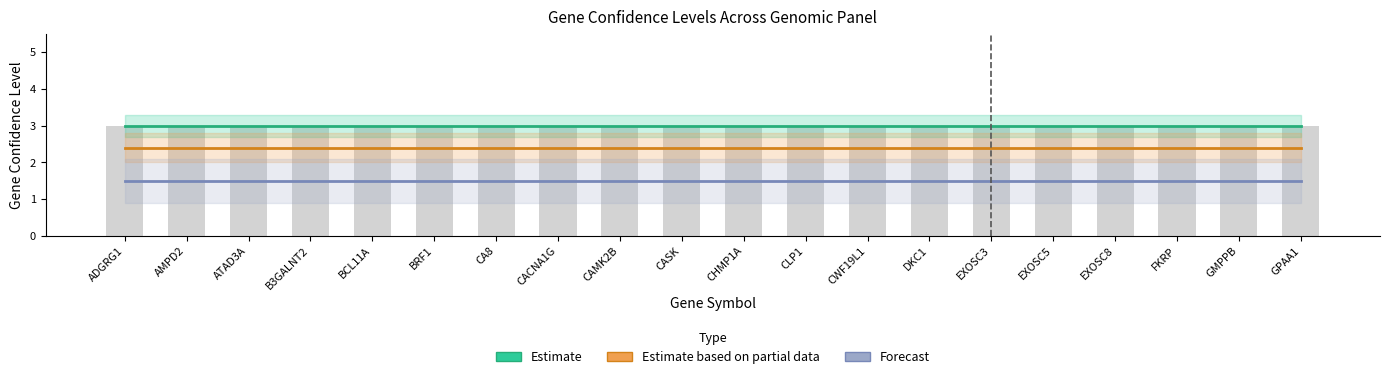

What are all the series names shown in the legend?

Estimate, Estimate based on partial data, Forecast